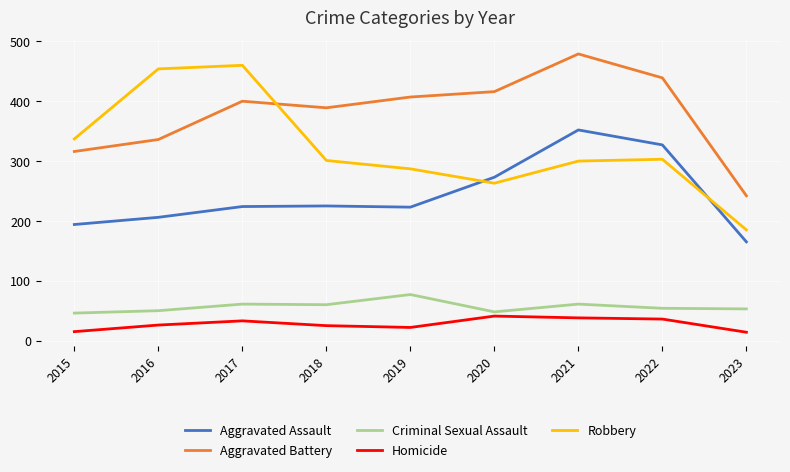

At which category does Robbery reach its first local peak?

2017